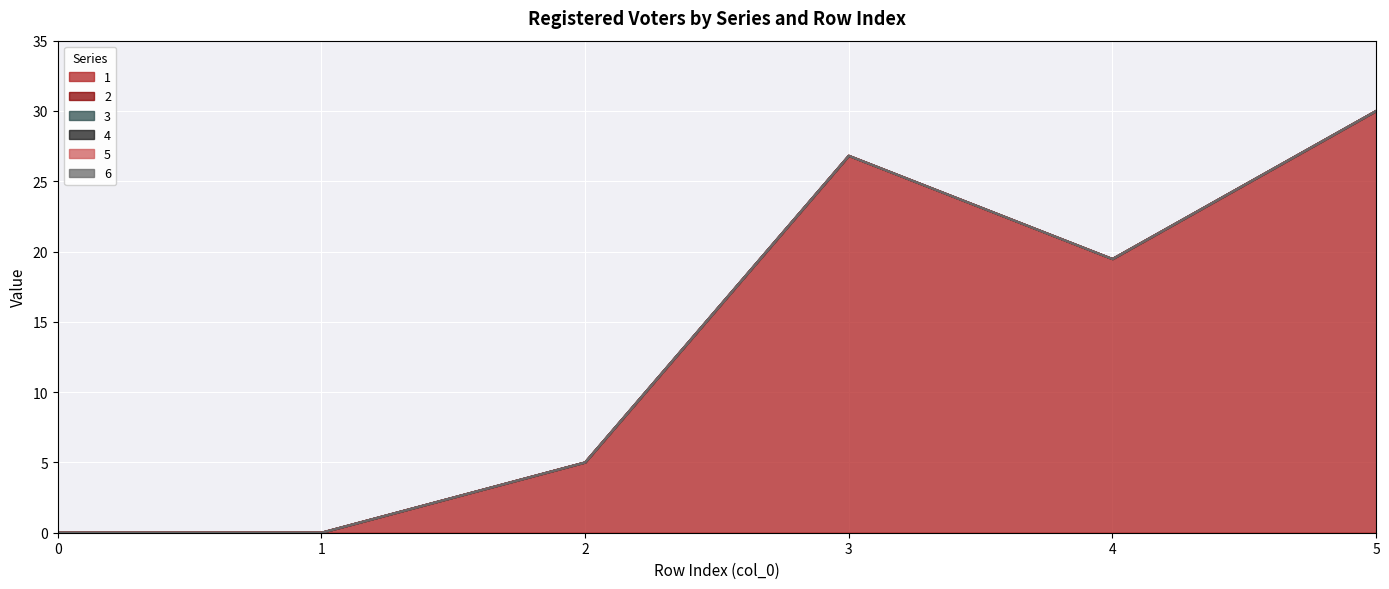

Which series has the largest total across all categories?

1